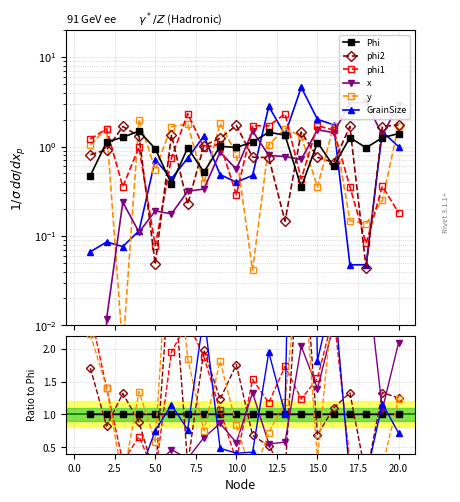

How many positive values does the x series have?

19